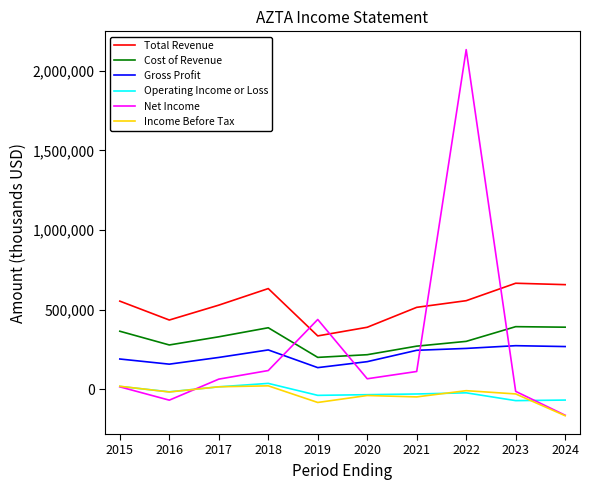

True or false: Cost of Revenue and Operating Income or Loss cross at least once.

False